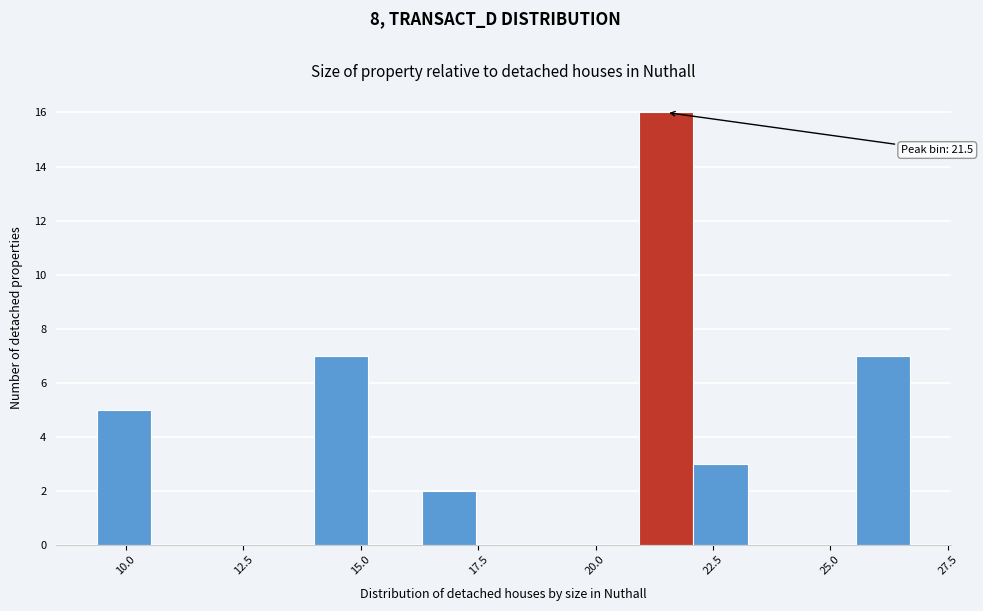

Around what value on the x-axis is the tallest bar? Give the approximate position of its centre, as read against the axis.

21.5